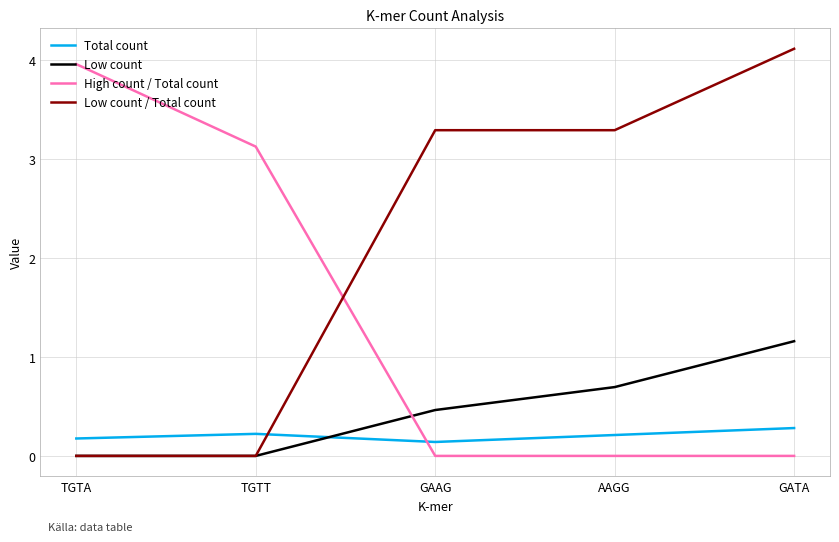

At which category is the sum across all series the highest?

GATA